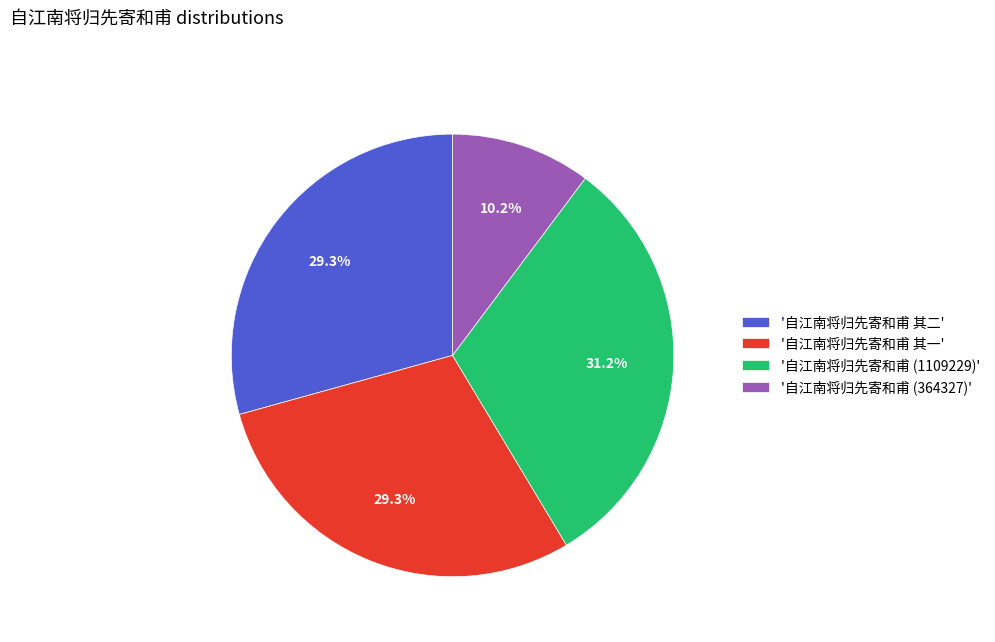

Count the number of slices in the pie.

4